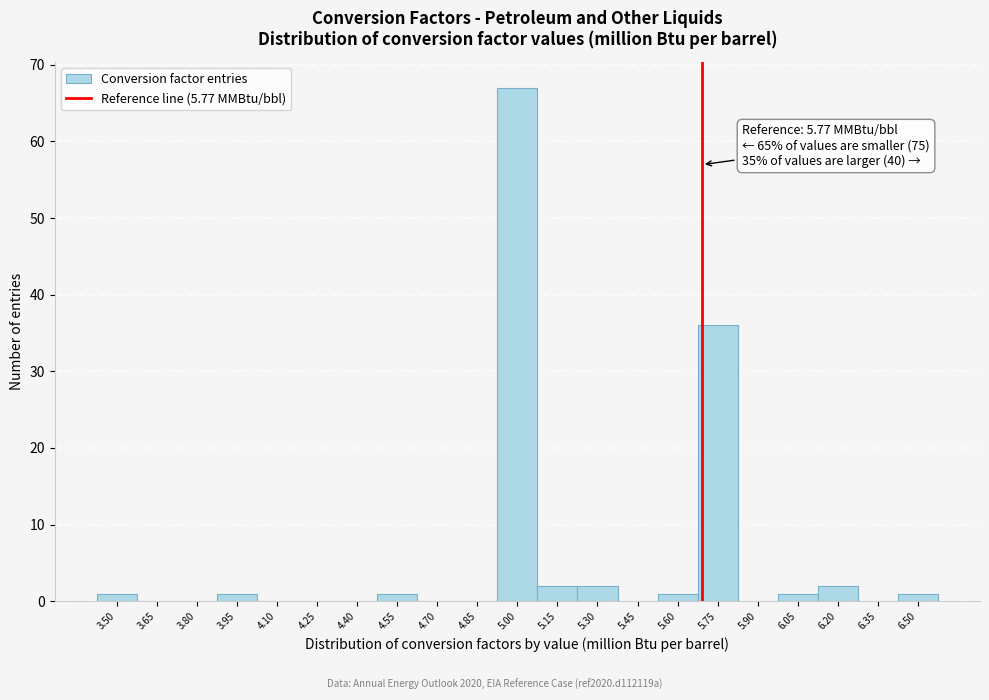

Reading left to right, what are all the values shown in this chart?

3.50=1	3.65=0	3.80=0	3.95=1	4.10=0	4.25=0	4.40=0	4.55=1	4.70=0	4.85=0	5.00=67	5.15=2	5.30=2	5.45=0	5.60=1	5.75=36	5.90=0	6.05=1	6.20=2	6.35=0	6.50=1